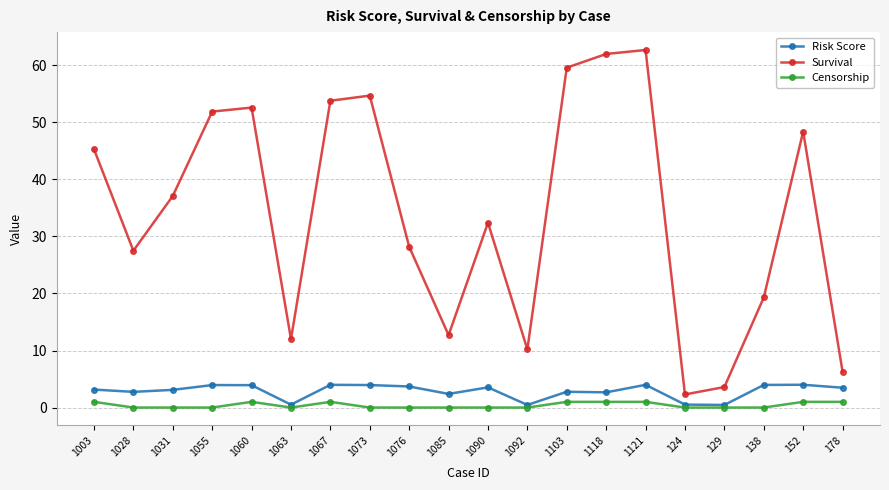

Rank the categories by Survival value from lowest to highest.

124, 129, 178, 1092, 1063, 1085, 138, 1028, 1076, 1090, 1031, 1003, 152, 1055, 1060, 1067, 1073, 1103, 1118, 1121